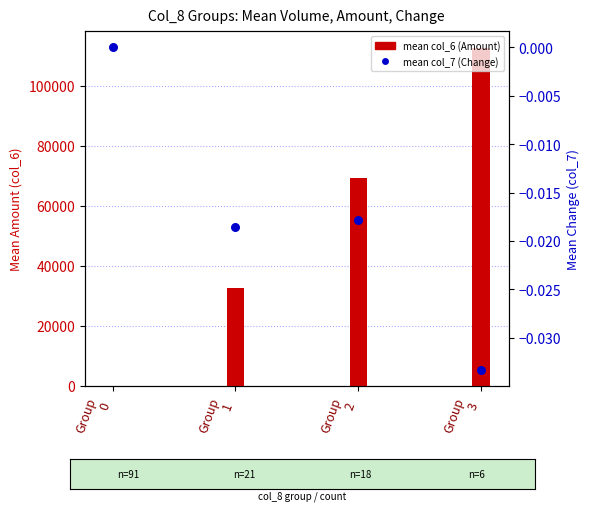

Which series reaches the minimum Y coordinate?

mean col_7 (Change)